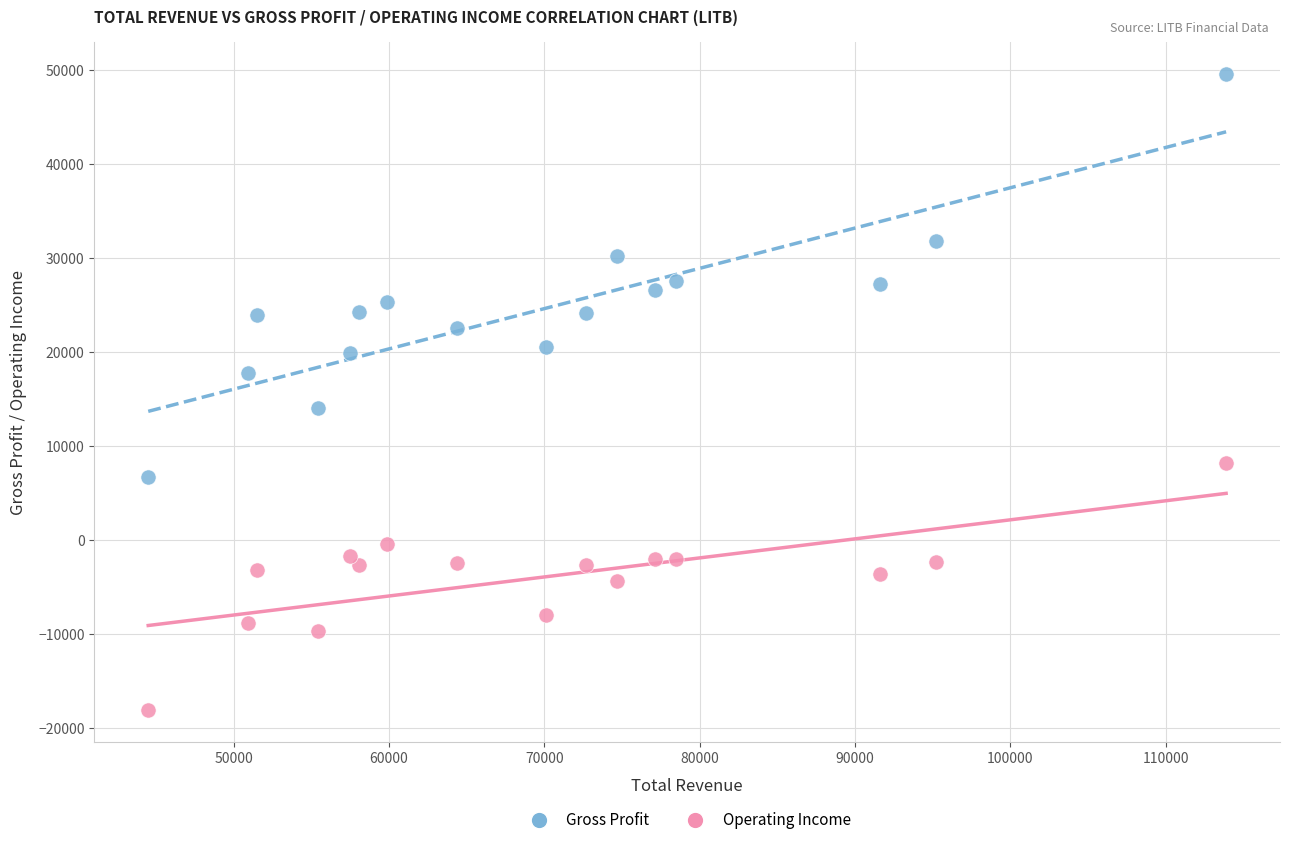

Across all data points, what is the range of X values (max minus min)?

69400